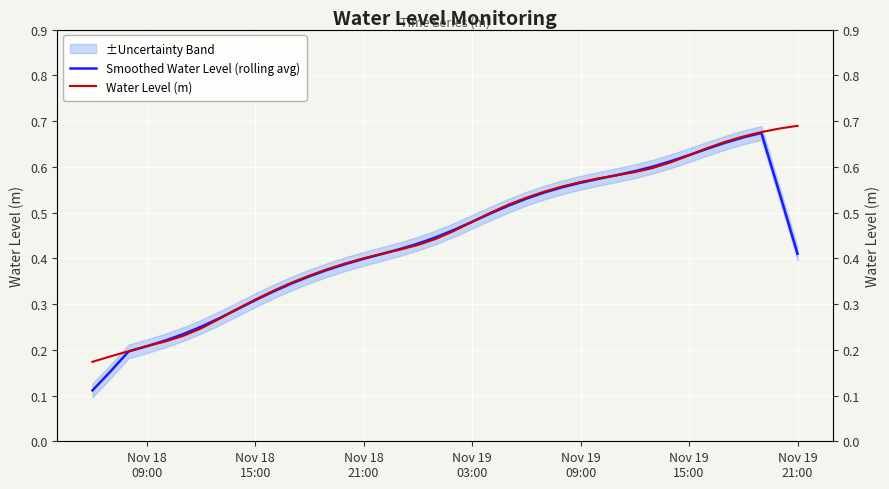

What is the difference between the maximum and second lowest values in the Water Level (m) series?

0.5